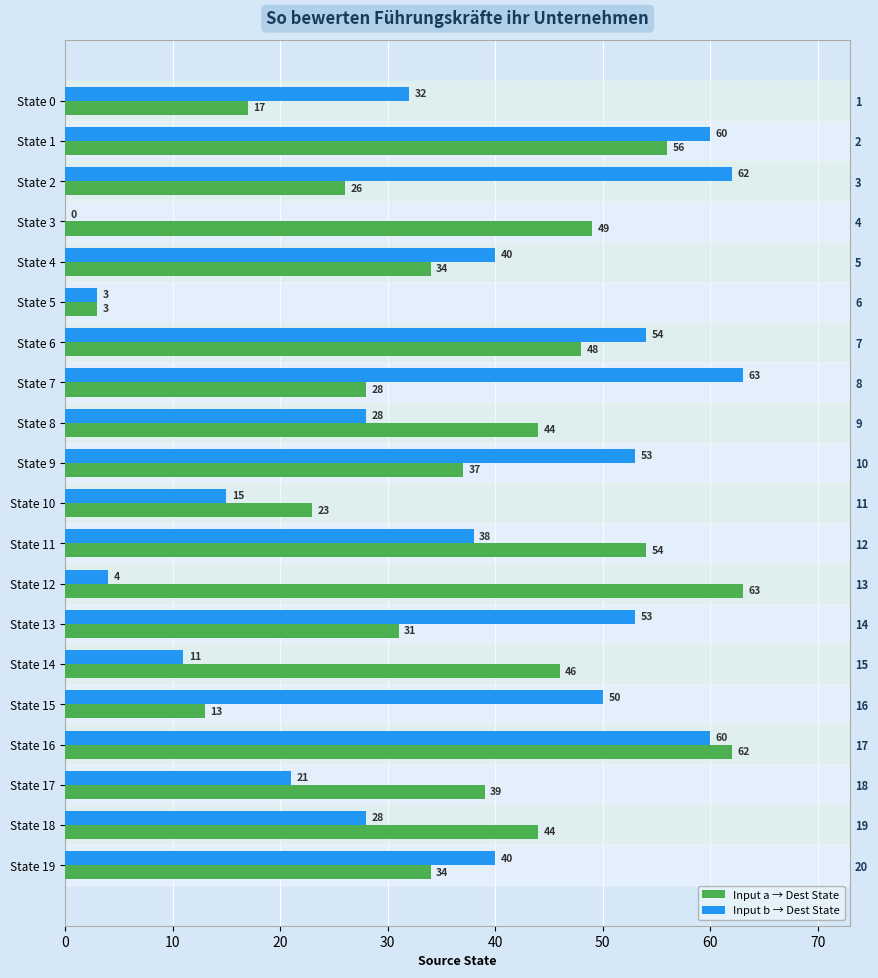

What is the sum of all Input a → Dest State values?

751